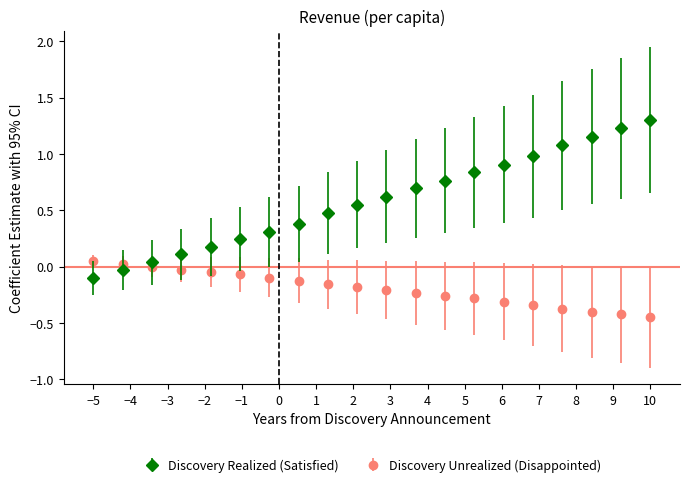

List the series in order of their overall mean, highest first.

Discovery Realized (Satisfied), Discovery Unrealized (Disappointed)